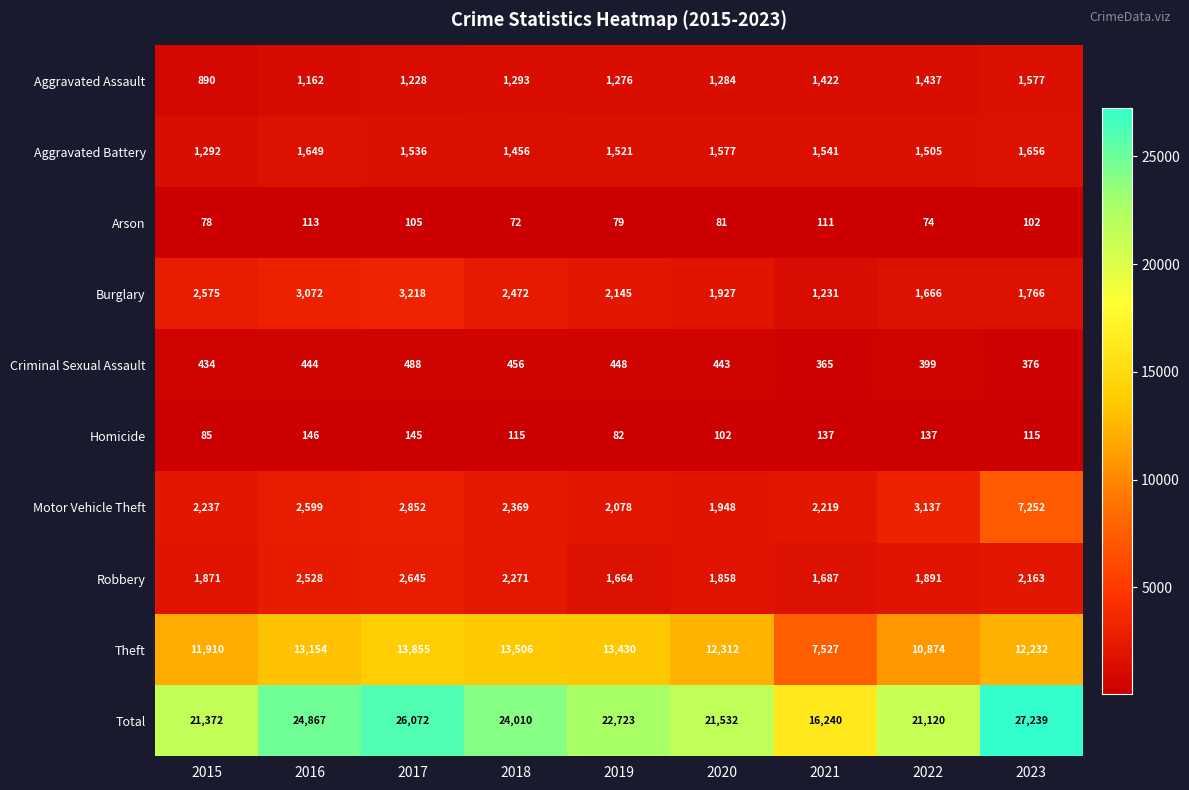

What is the total value across all series at 2016?

49734